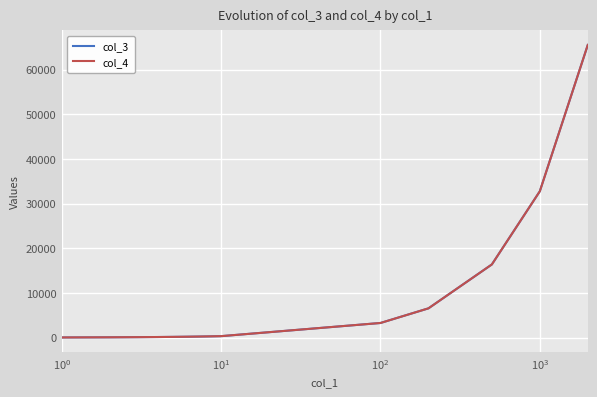

What are all the series names shown in the legend?

col_3, col_4